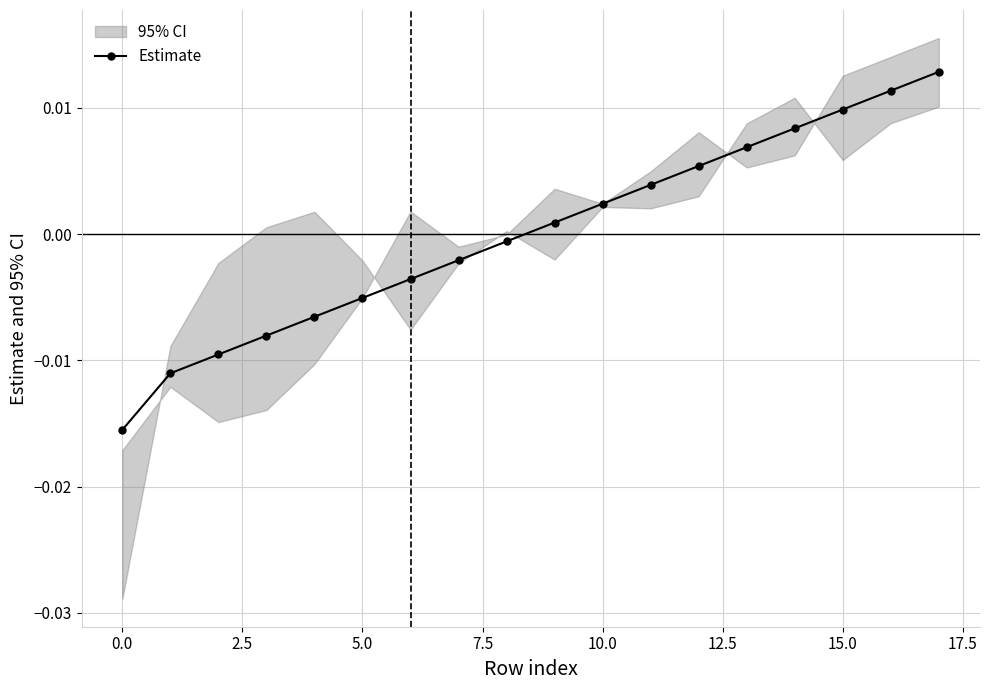

Does the chart have visible grid lines?

Yes